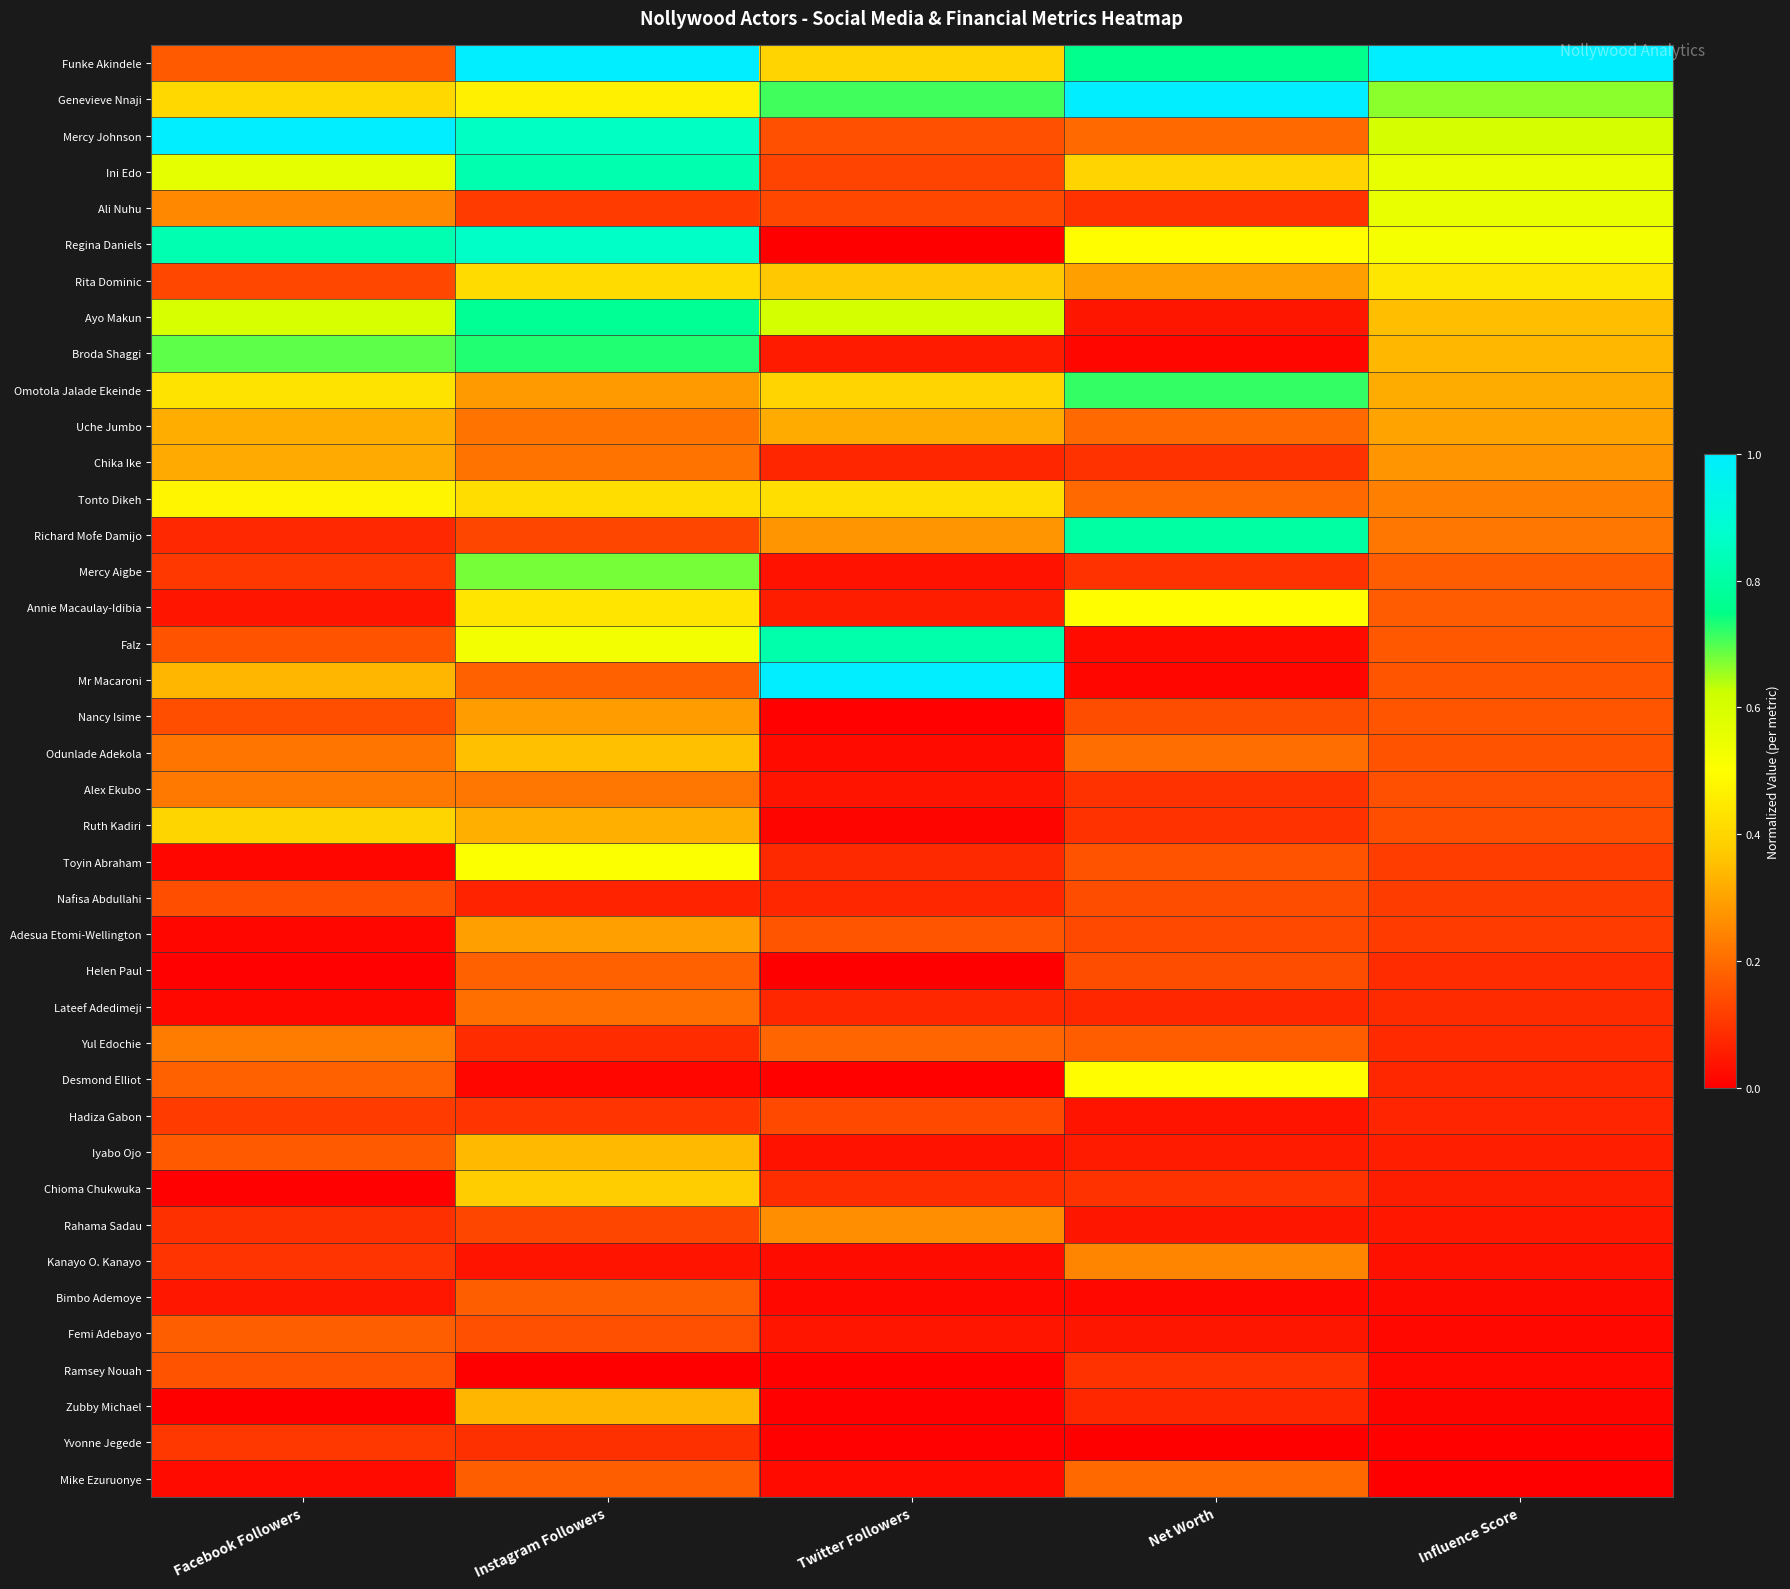

Reading left to right, transcribe all the data shown in this chart.

Funke Akindele: Facebook Followers=0.2	Instagram Followers=1.0	Twitter Followers=0.4	Net Worth=0.8	Influence Score=1.0
Genevieve Nnaji: Facebook Followers=0.4	Instagram Followers=0.5	Twitter Followers=0.7	Net Worth=1.0	Influence Score=0.7
Mercy Johnson: Facebook Followers=1.0	Instagram Followers=0.9	Twitter Followers=0.1	Net Worth=0.2	Influence Score=0.6
Ini Edo: Facebook Followers=0.6	Instagram Followers=0.8	Twitter Followers=0.1	Net Worth=0.4	Influence Score=0.6
Ali Nuhu: Facebook Followers=0.3	Instagram Followers=0.1	Twitter Followers=0.1	Net Worth=0.1	Influence Score=0.6
Regina Daniels: Facebook Followers=0.8	Instagram Followers=0.9	Twitter Followers=0.0	Net Worth=0.5	Influence Score=0.5
Rita Dominic: Facebook Followers=0.1	Instagram Followers=0.4	Twitter Followers=0.4	Net Worth=0.3	Influence Score=0.4
Ayo Makun: Facebook Followers=0.6	Instagram Followers=0.8	Twitter Followers=0.6	Net Worth=0.0	Influence Score=0.4
Broda Shaggi: Facebook Followers=0.7	Instagram Followers=0.7	Twitter Followers=0.1	Net Worth=0.0	Influence Score=0.3
Omotola Jalade Ekeinde: Facebook Followers=0.4	Instagram Followers=0.3	Twitter Followers=0.4	Net Worth=0.7	Influence Score=0.3
Uche Jumbo: Facebook Followers=0.3	Instagram Followers=0.2	Twitter Followers=0.3	Net Worth=0.2	Influence Score=0.3
Chika Ike: Facebook Followers=0.3	Instagram Followers=0.2	Twitter Followers=0.1	Net Worth=0.1	Influence Score=0.3
Tonto Dikeh: Facebook Followers=0.5	Instagram Followers=0.4	Twitter Followers=0.4	Net Worth=0.2	Influence Score=0.2
Richard Mofe Damijo: Facebook Followers=0.1	Instagram Followers=0.1	Twitter Followers=0.3	Net Worth=0.8	Influence Score=0.2
Mercy Aigbe: Facebook Followers=0.1	Instagram Followers=0.7	Twitter Followers=0.0	Net Worth=0.1	Influence Score=0.2
Annie Macaulay-Idibia: Facebook Followers=0.0	Instagram Followers=0.4	Twitter Followers=0.1	Net Worth=0.5	Influence Score=0.2
Falz: Facebook Followers=0.2	Instagram Followers=0.5	Twitter Followers=0.8	Net Worth=0.0	Influence Score=0.2
Mr Macaroni: Facebook Followers=0.3	Instagram Followers=0.2	Twitter Followers=1.0	Net Worth=0.0	Influence Score=0.2
Nancy Isime: Facebook Followers=0.1	Instagram Followers=0.3	Twitter Followers=0.0	Net Worth=0.1	Influence Score=0.2
Odunlade Adekola: Facebook Followers=0.2	Instagram Followers=0.4	Twitter Followers=0.0	Net Worth=0.2	Influence Score=0.2
Alex Ekubo: Facebook Followers=0.2	Instagram Followers=0.2	Twitter Followers=0.0	Net Worth=0.1	Influence Score=0.1
Ruth Kadiri: Facebook Followers=0.4	Instagram Followers=0.3	Twitter Followers=0.0	Net Worth=0.1	Influence Score=0.1
Toyin Abraham: Facebook Followers=0.0	Instagram Followers=0.5	Twitter Followers=0.1	Net Worth=0.2	Influence Score=0.1
Nafisa Abdullahi: Facebook Followers=0.1	Instagram Followers=0.1	Twitter Followers=0.1	Net Worth=0.1	Influence Score=0.1
Adesua Etomi-Wellington: Facebook Followers=0.0	Instagram Followers=0.3	Twitter Followers=0.2	Net Worth=0.1	Influence Score=0.1
Helen Paul: Facebook Followers=0.0	Instagram Followers=0.2	Twitter Followers=0.0	Net Worth=0.1	Influence Score=0.1
Lateef Adedimeji: Facebook Followers=0.0	Instagram Followers=0.2	Twitter Followers=0.1	Net Worth=0.1	Influence Score=0.1
Yul Edochie: Facebook Followers=0.2	Instagram Followers=0.1	Twitter Followers=0.2	Net Worth=0.2	Influence Score=0.1
Desmond Elliot: Facebook Followers=0.2	Instagram Followers=0.0	Twitter Followers=0.0	Net Worth=0.5	Influence Score=0.1
Hadiza Gabon: Facebook Followers=0.1	Instagram Followers=0.1	Twitter Followers=0.1	Net Worth=0.0	Influence Score=0.1
Iyabo Ojo: Facebook Followers=0.2	Instagram Followers=0.3	Twitter Followers=0.0	Net Worth=0.1	Influence Score=0.1
Chioma Chukwuka: Facebook Followers=0.0	Instagram Followers=0.4	Twitter Followers=0.1	Net Worth=0.1	Influence Score=0.1
Rahama Sadau: Facebook Followers=0.1	Instagram Followers=0.1	Twitter Followers=0.3	Net Worth=0.0	Influence Score=0.0
Kanayo O. Kanayo: Facebook Followers=0.1	Instagram Followers=0.0	Twitter Followers=0.0	Net Worth=0.2	Influence Score=0.0
Bimbo Ademoye: Facebook Followers=0.0	Instagram Followers=0.2	Twitter Followers=0.0	Net Worth=0.0	Influence Score=0.0
Femi Adebayo: Facebook Followers=0.2	Instagram Followers=0.1	Twitter Followers=0.0	Net Worth=0.0	Influence Score=0.0
Ramsey Nouah: Facebook Followers=0.2	Instagram Followers=0.0	Twitter Followers=0.0	Net Worth=0.1	Influence Score=0.0
Zubby Michael: Facebook Followers=0.0	Instagram Followers=0.3	Twitter Followers=0.0	Net Worth=0.1	Influence Score=0.0
Yvonne Jegede: Facebook Followers=0.1	Instagram Followers=0.1	Twitter Followers=0.0	Net Worth=0.0	Influence Score=0.0
Mike Ezuruonye: Facebook Followers=0.0	Instagram Followers=0.2	Twitter Followers=0.0	Net Worth=0.2	Influence Score=0.0